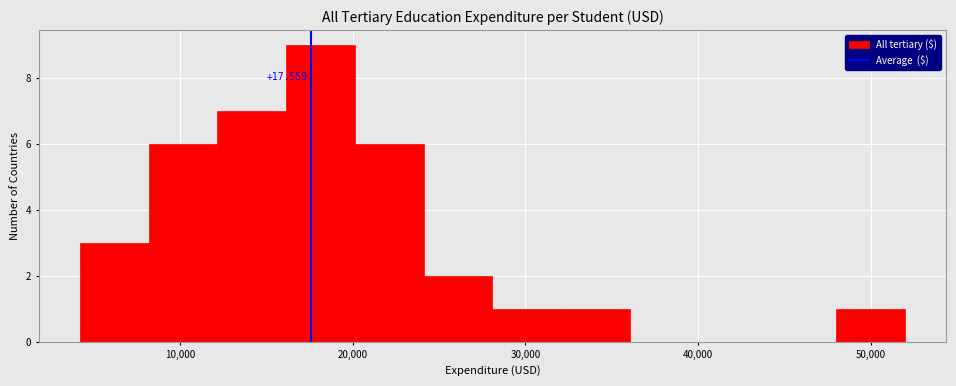

Around what value on the x-axis is the tallest bar? Give the approximate position of its centre, as read against the axis.

18000